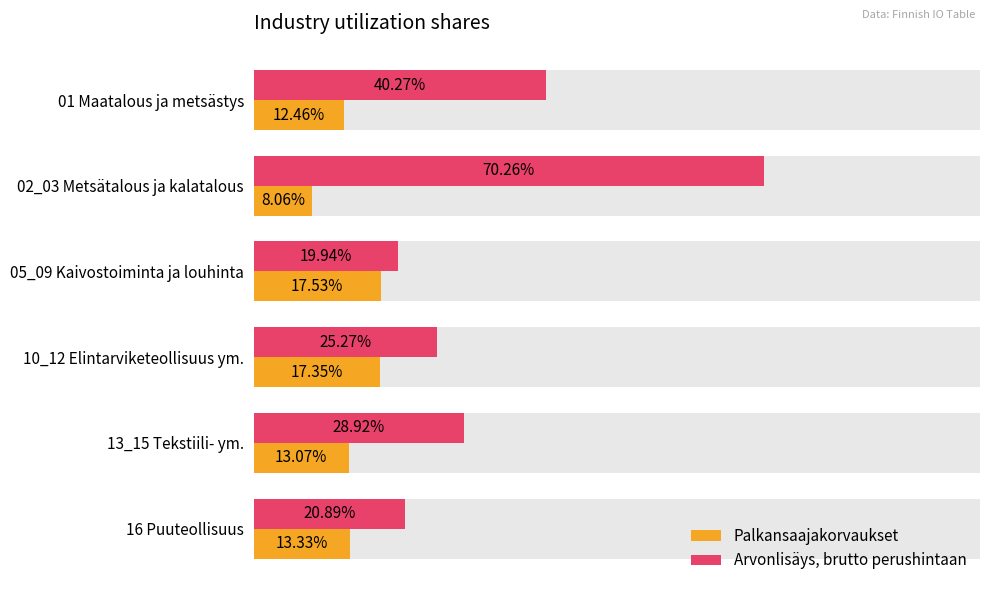

Which series has the largest range (max minus min)?

Arvonlisäys, brutto perushintaan